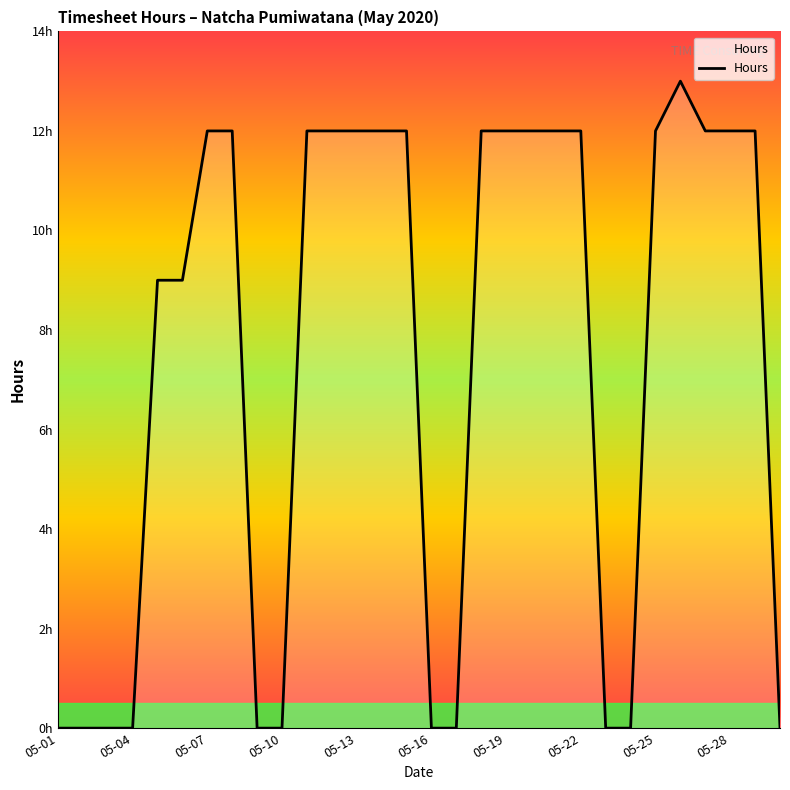

Does the chart have visible grid lines?

No